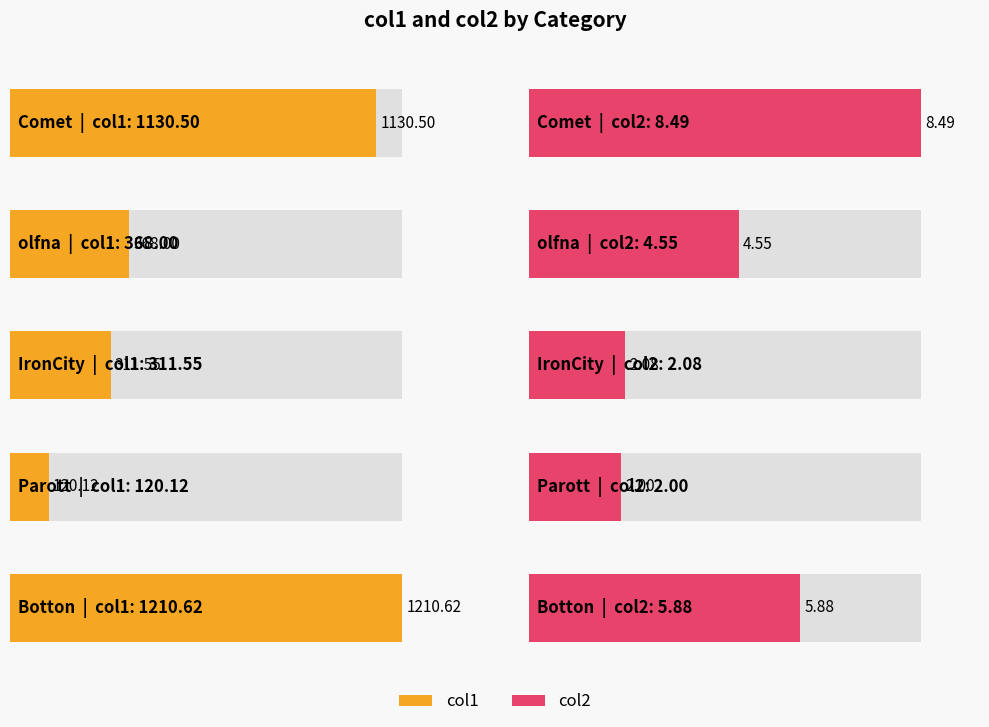

What is the value of the col2 bar at the 2nd from the left?

4.6